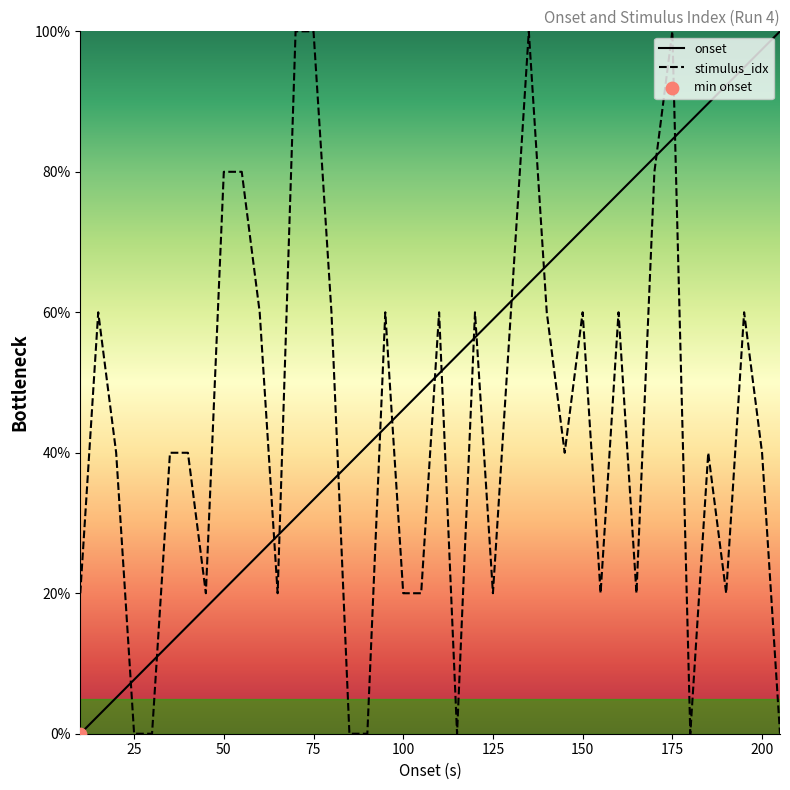

Which series has the largest total across all categories?

onset